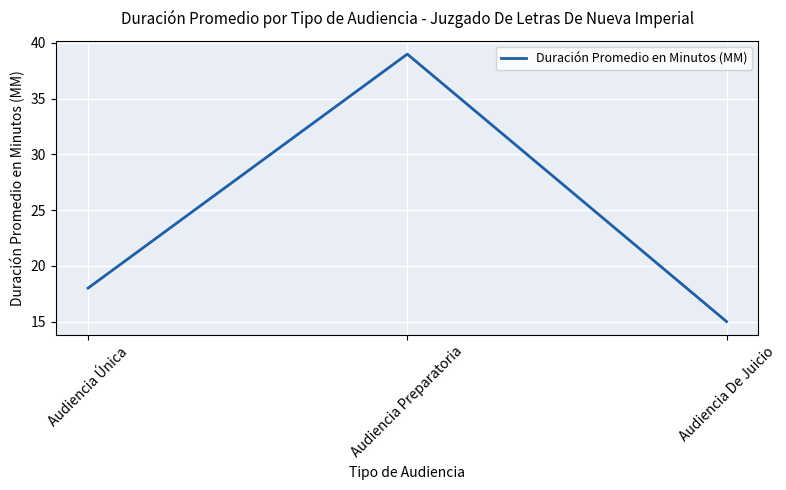

Count the number of categories in the chart.

3